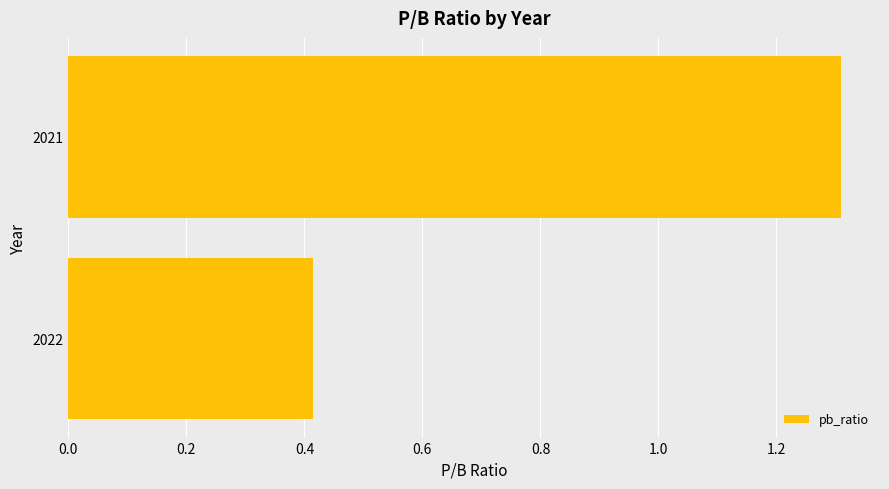

What is the approximate value at 2021?

1.3